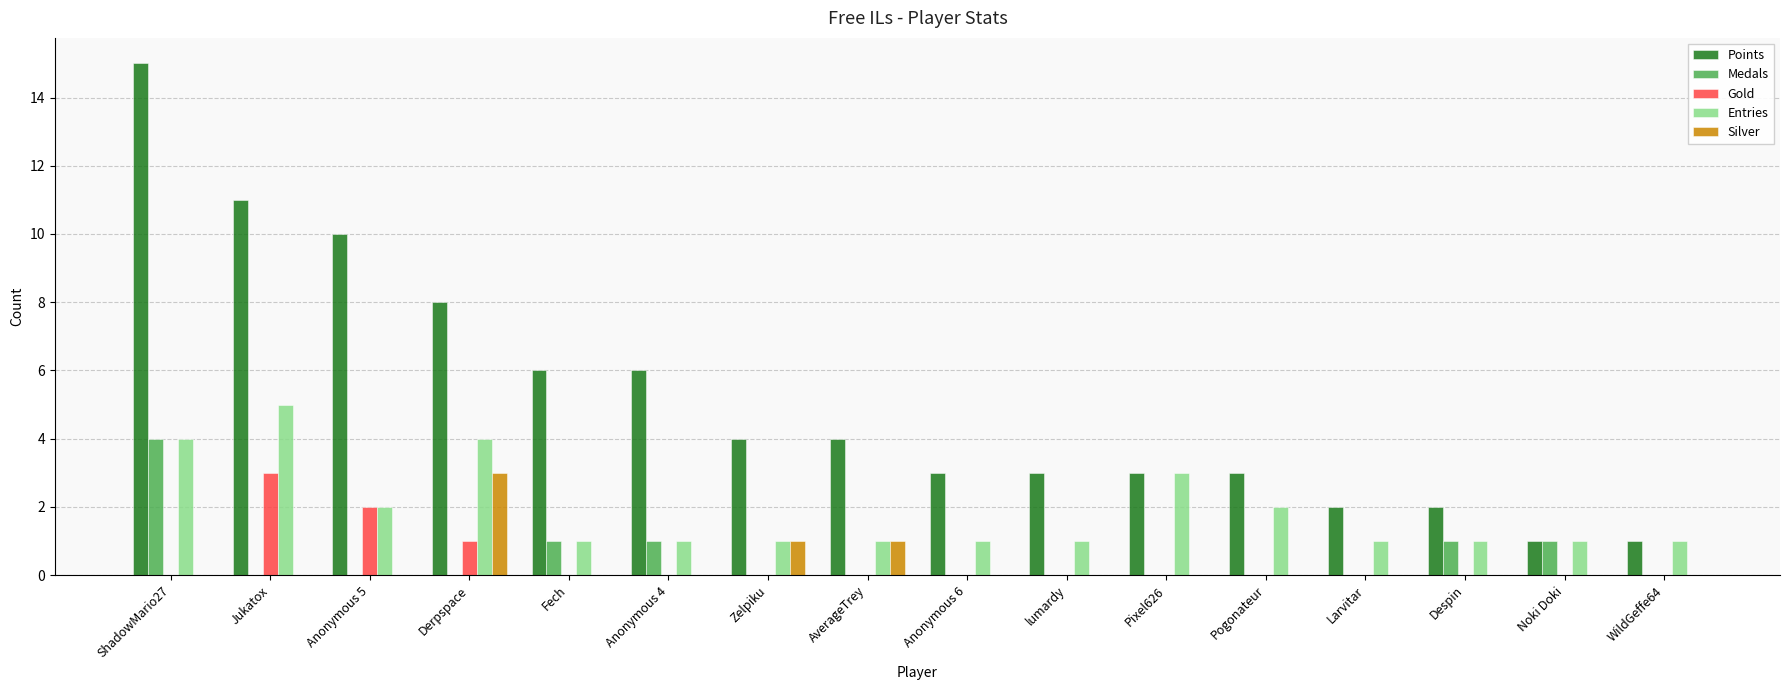

At which label does Gold reach its peak?

Jukatox